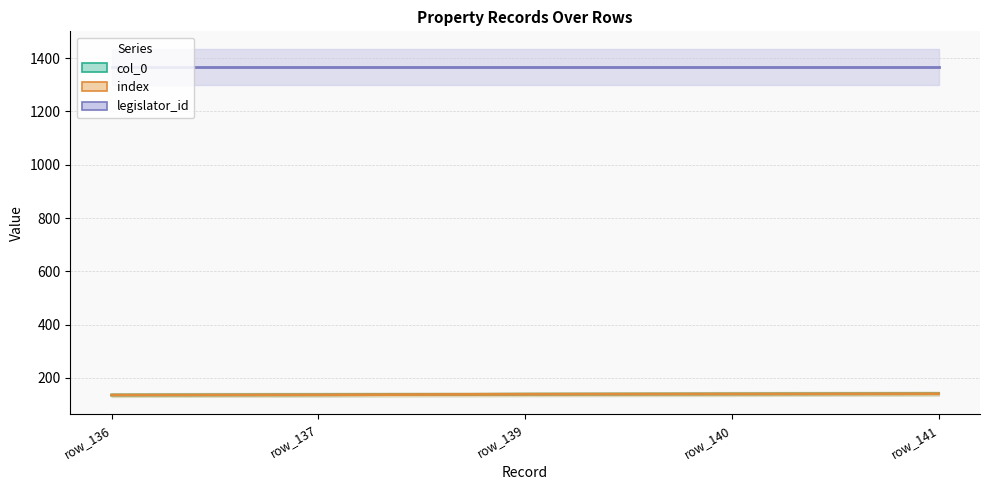

Which series has the largest range (max minus min)?

col_0